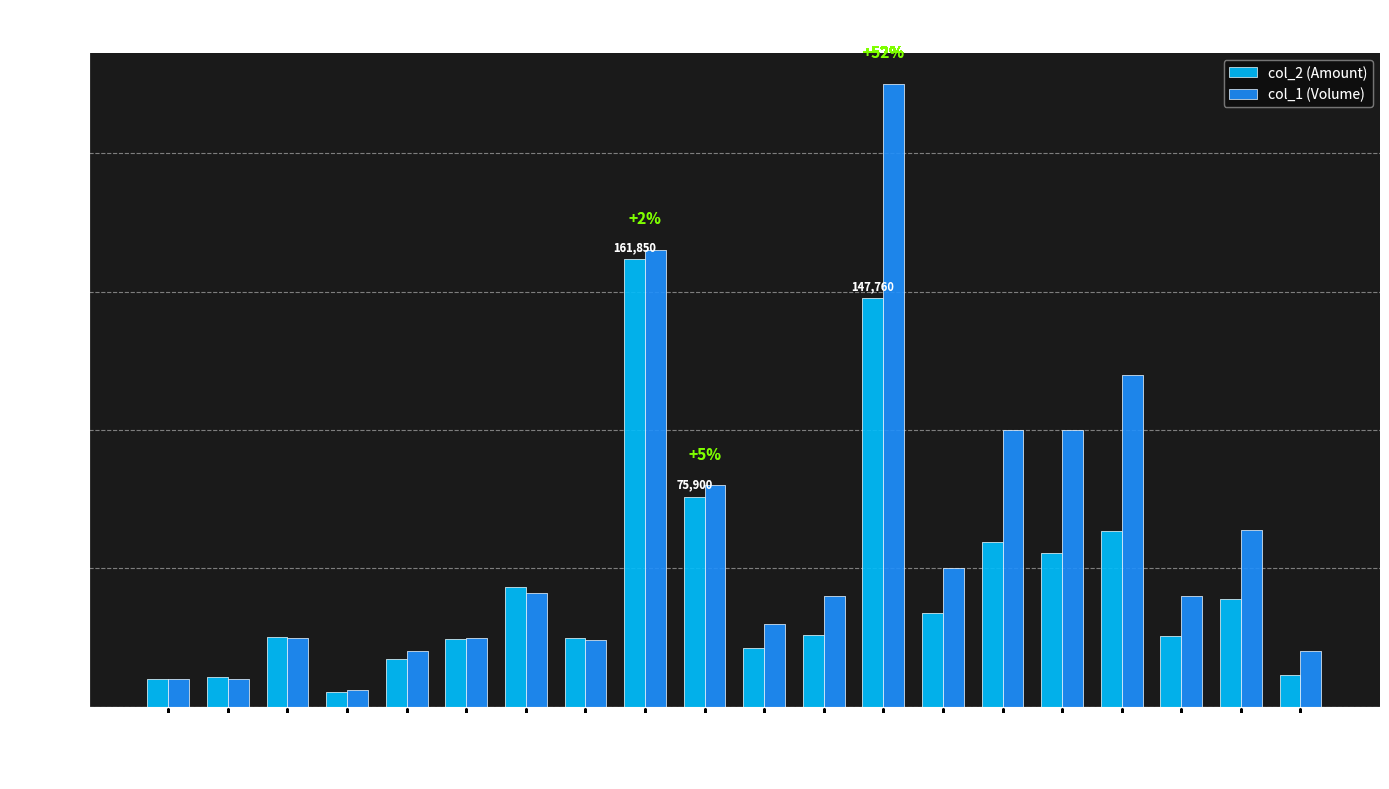

What is the label of the 14th bar from the left?

99/11/19